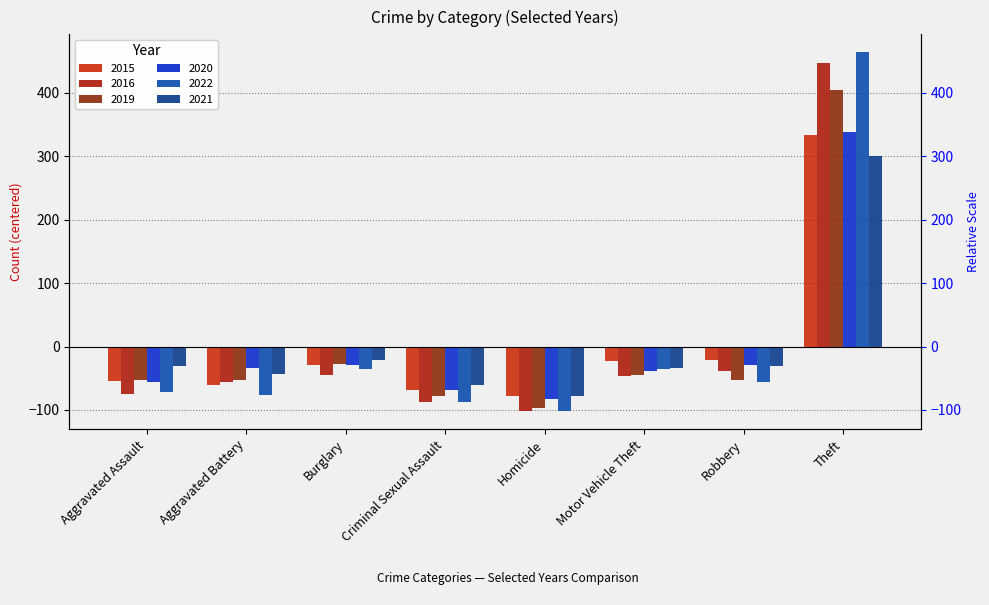

True or false: 2019 has a value of -153.7 at Homicide.

False